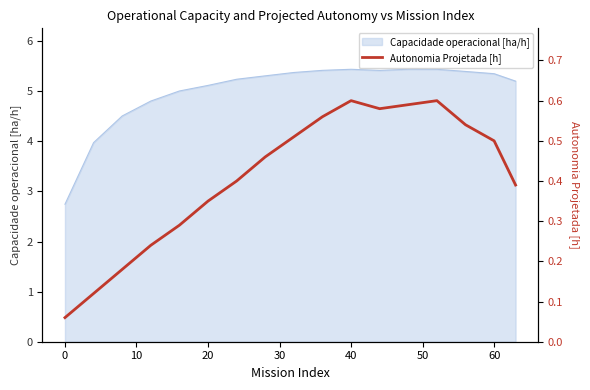

What is the value of the 7th point from the left?

0.4